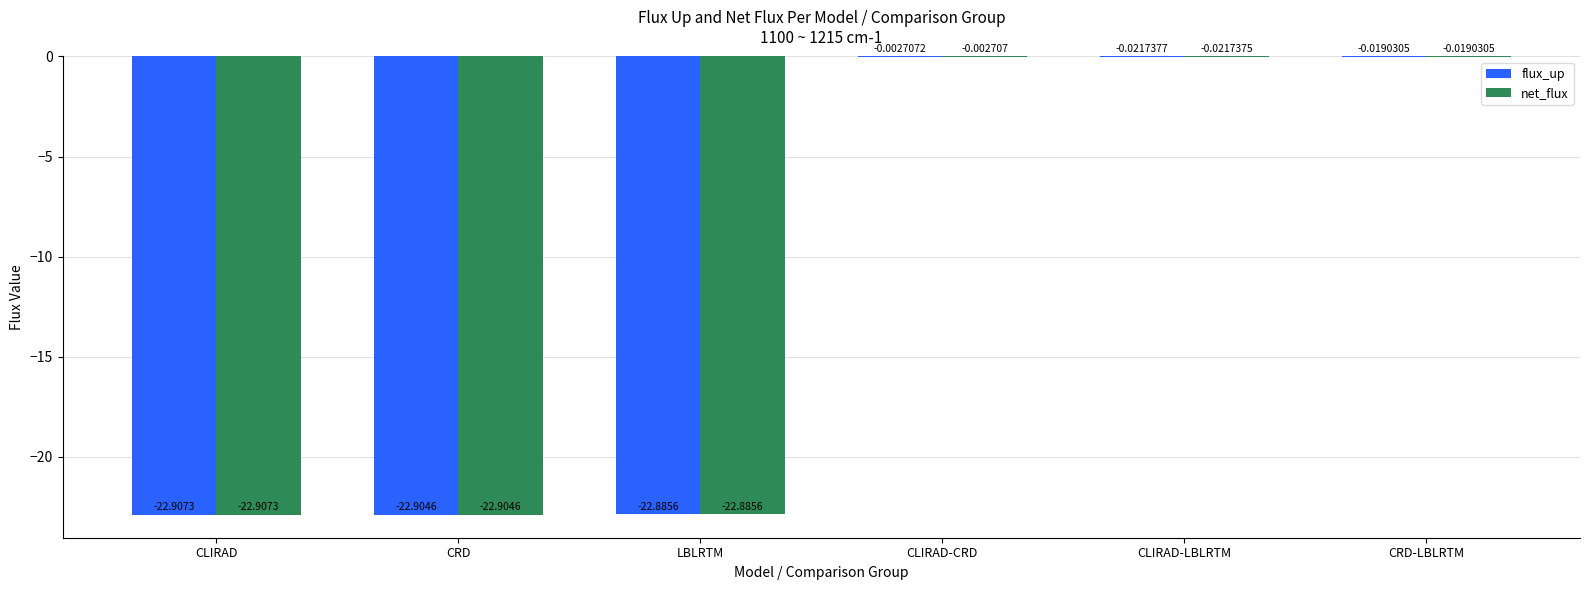

What is the sum of all flux_up values?

-68.7